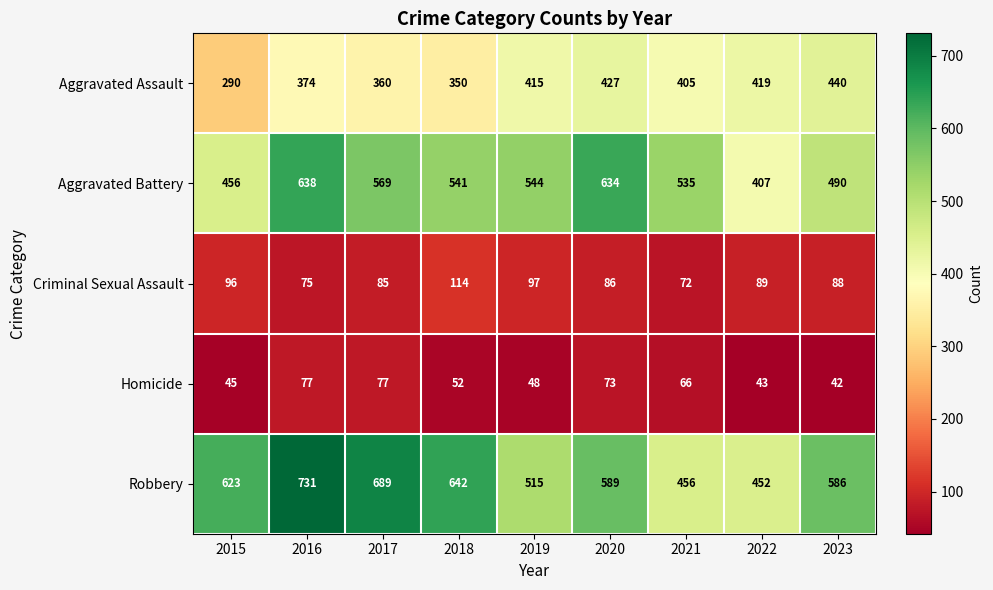

At how many categories does at least one series exceed 377?

9